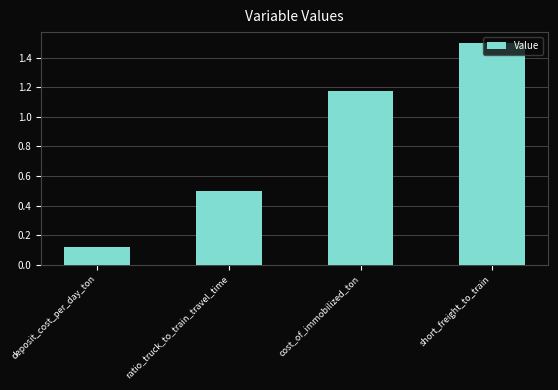

Rank the categories by value from lowest to highest.

deposit_cost_per_day_ton, ratio_truck_to_train_travel_time, cost_of_immobilized_ton, short_freight_to_train